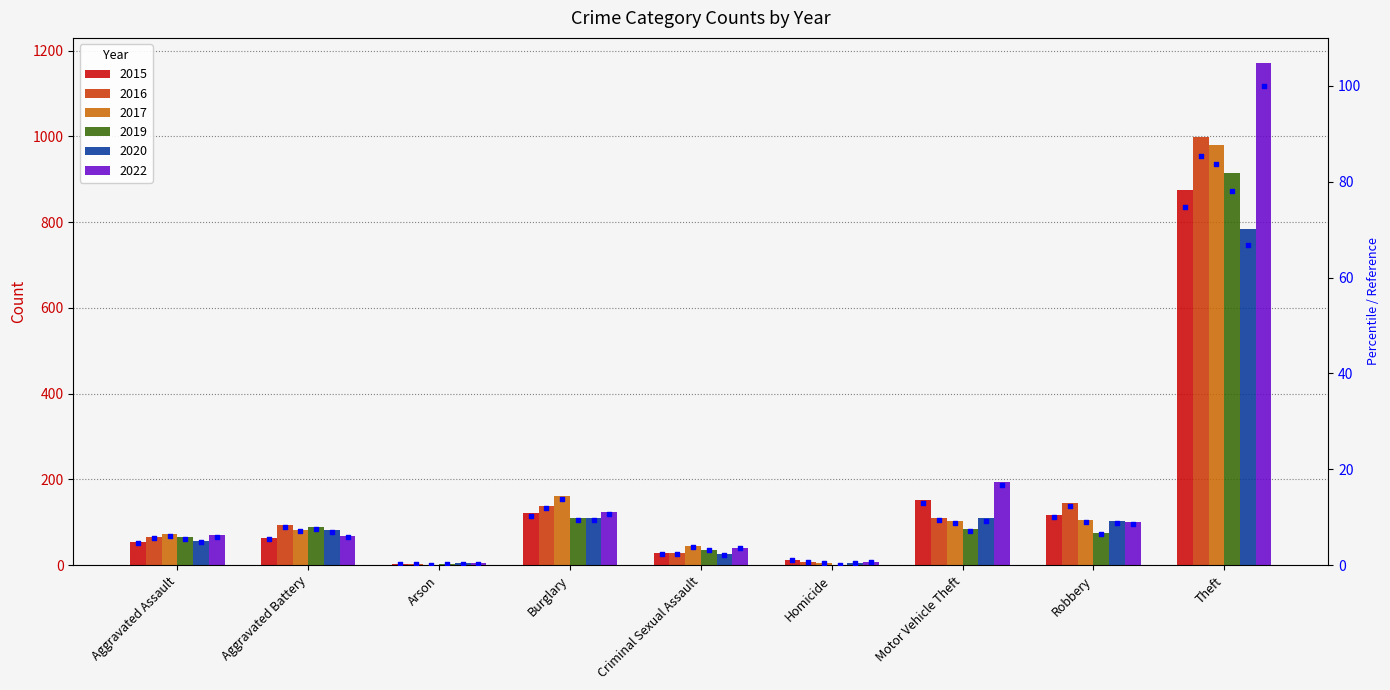

Approximately how many times larger is the value at Arson compared to Homicide?

0.2